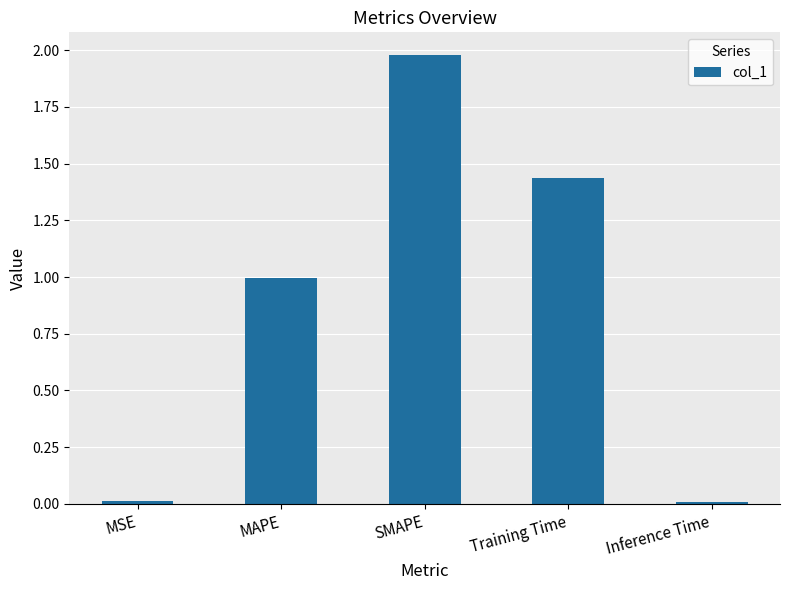

The chart shows a value of 2.0 at SMAPE. True or false?

True